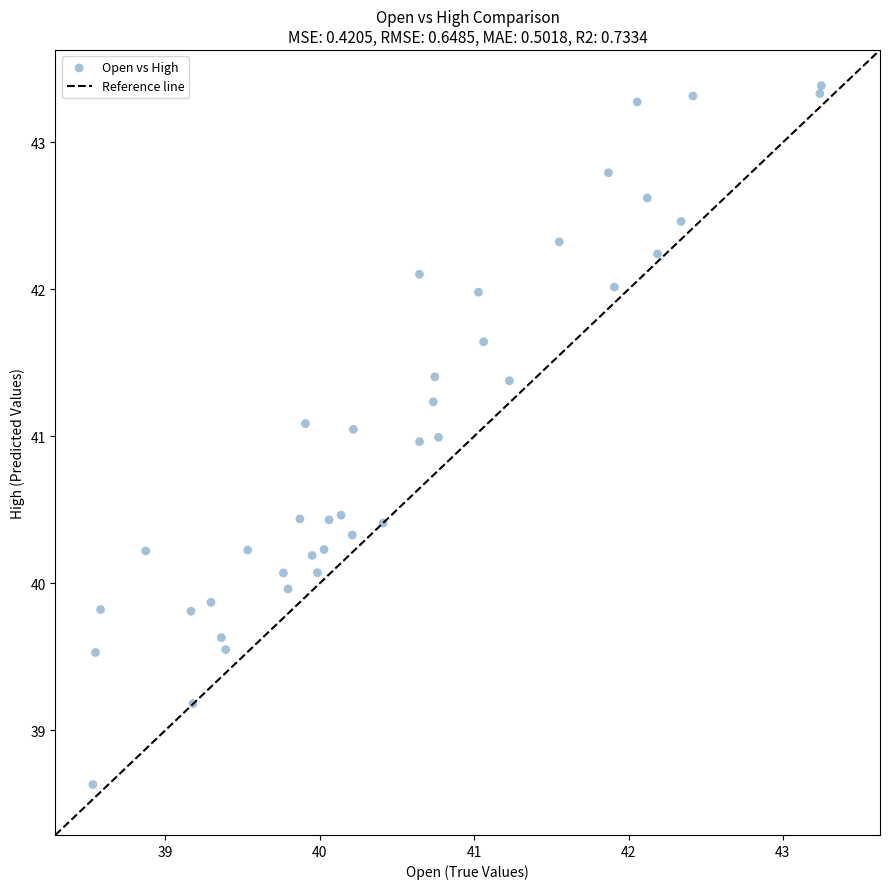

What is the range of Y values (max minus min)?

4.8